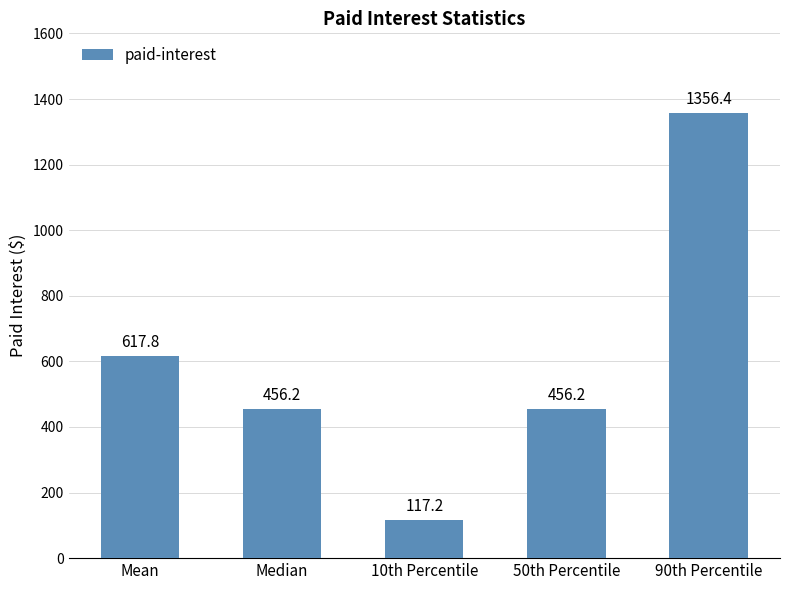

What is the smallest value displayed?

117.2